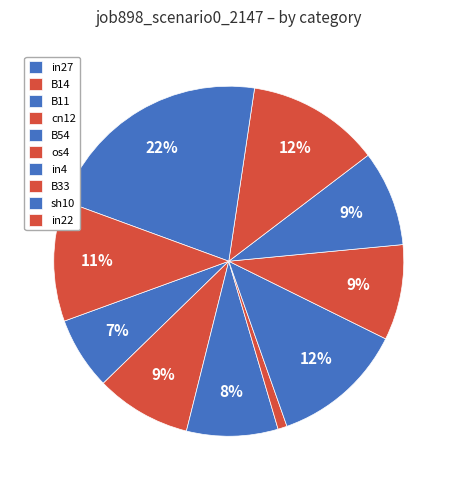

Which category has the biggest portion of the pie?

sh10